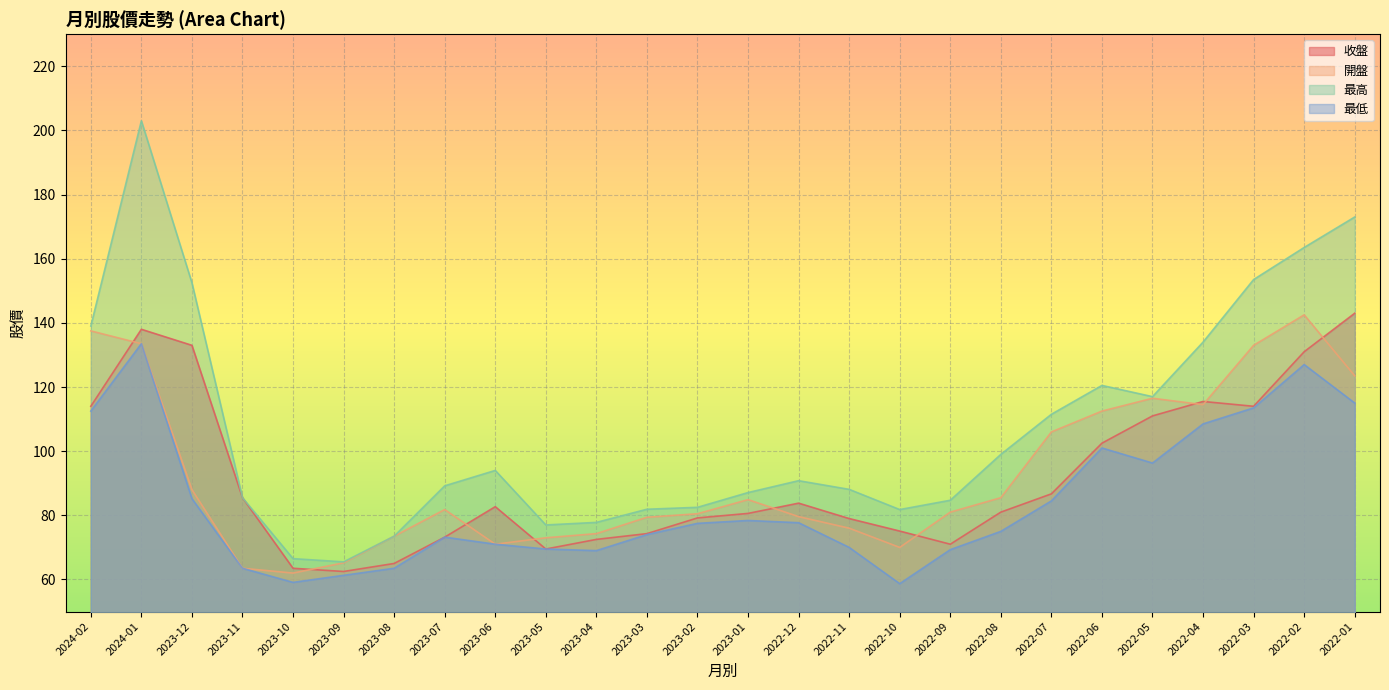

Reading left to right, transcribe all the data shown in this chart.

收盤: 114.0	138.0	133.0	85.5	63.5	62.5	65.0	73.2	82.7	69.5	72.5	74.3	79.2	80.6	83.8	79.0	75.1	71.0	81.0	86.7	102.5	111.0	115.5	114.0	131.0	143.0
開盤: 137.5	133.5	88.0	63.5	62.0	65.2	73.5	81.8	71.0	73.0	74.3	79.4	80.5	84.9	79.6	76.0	70.0	81.0	85.5	106.0	112.5	116.5	114.5	133.0	142.5	123.5
最高: 139.0	203.0	152.5	85.5	66.5	65.5	73.5	89.2	94.0	77.0	77.8	81.9	82.5	87.1	90.8	88.1	81.8	84.7	99.0	111.5	120.5	117.0	134.0	153.5	163.5	173.0
最低: 112.5	133.5	85.2	63.5	59.1	61.3	63.5	73.2	71.0	69.5	69.0	74.0	77.5	78.4	77.7	70.0	58.7	69.3	75.0	84.5	101.0	96.3	108.5	113.5	127.0	115.0